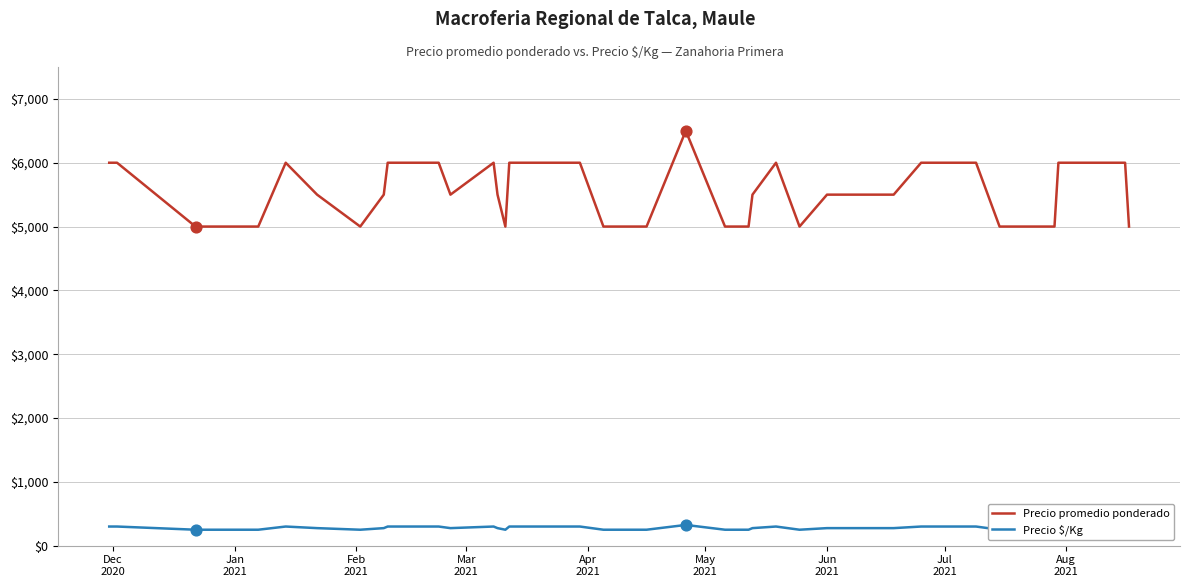

What are all the series names shown in the legend?

Precio promedio ponderado, Precio $/Kg